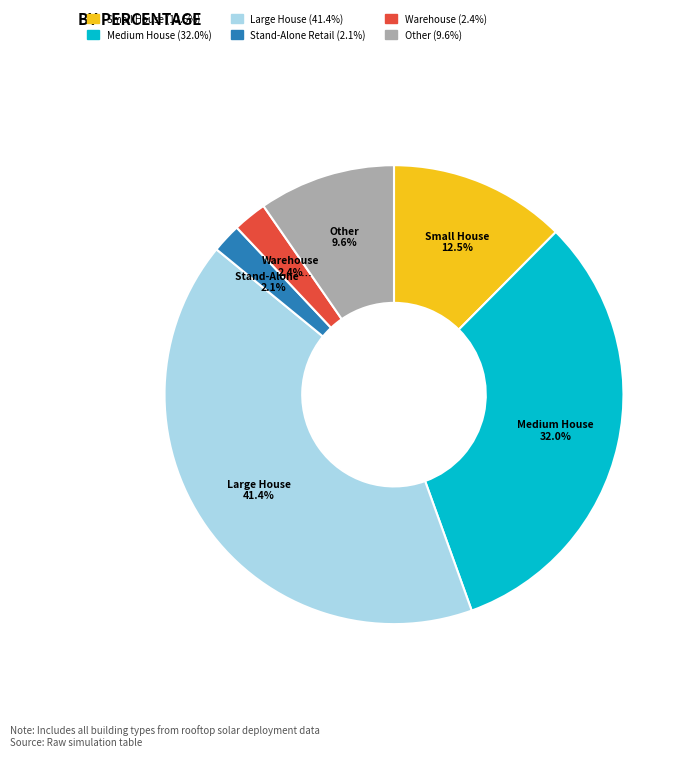

Is there a majority slice in this chart?

No